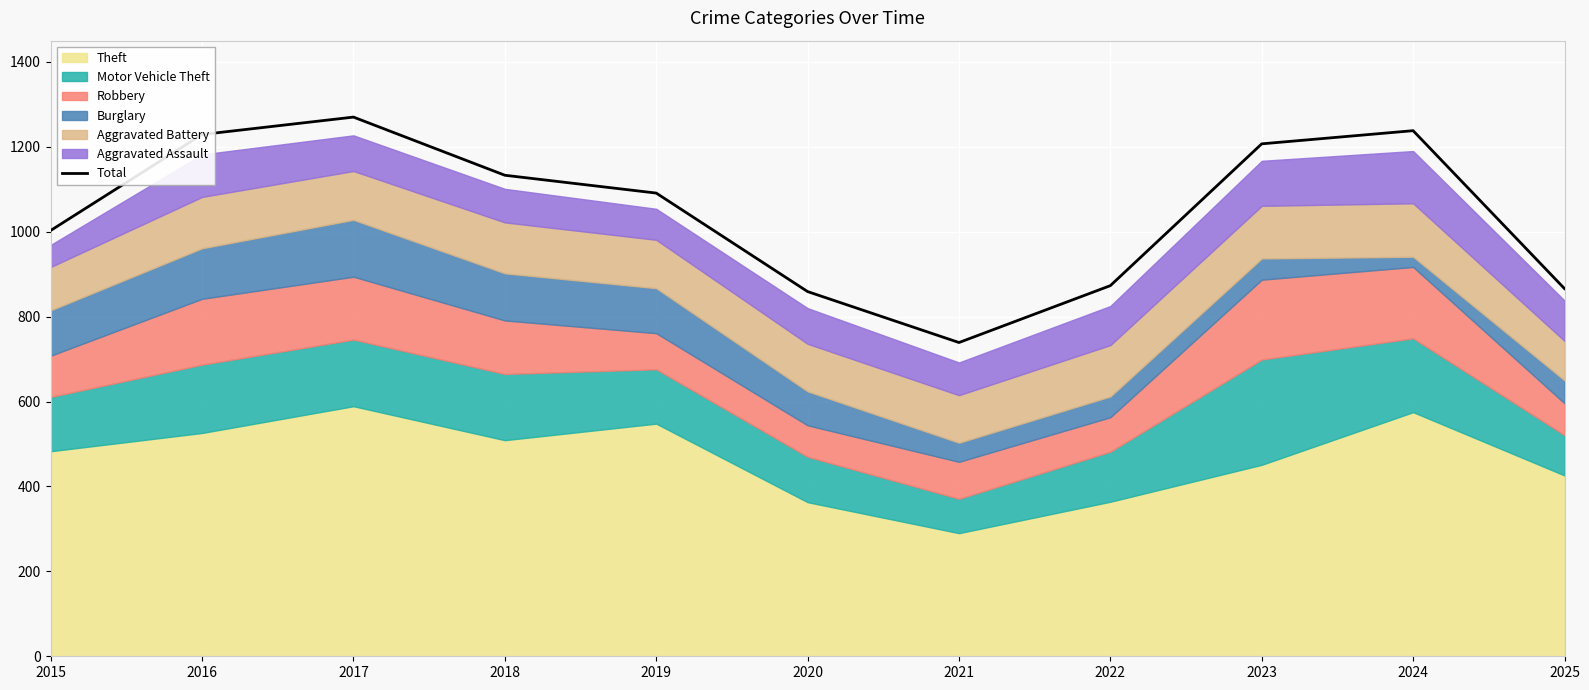

What value does the data have at 2020, to the nearest 50?

850